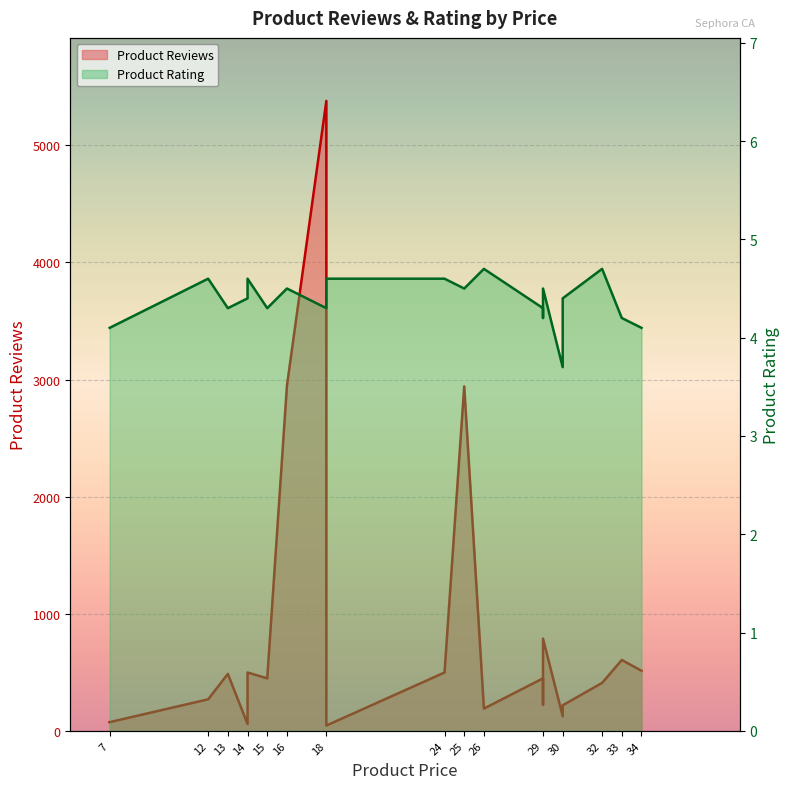

What is the difference between the Product Rating values at 30 and 16?

0.1